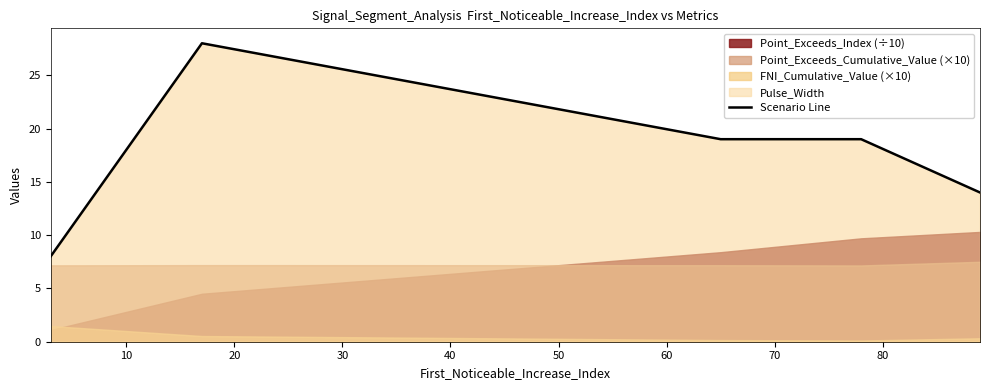

What is the minimum value for Scenario Line?

8